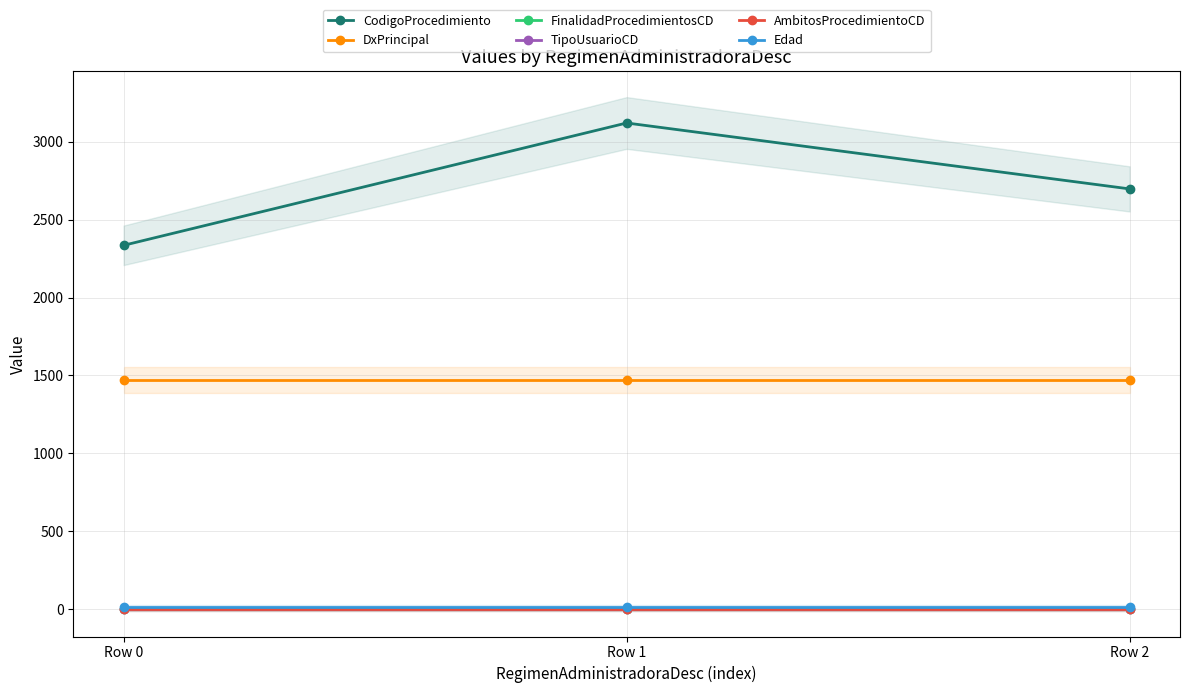

Which label corresponds to the smallest value in the chart?

Row 0